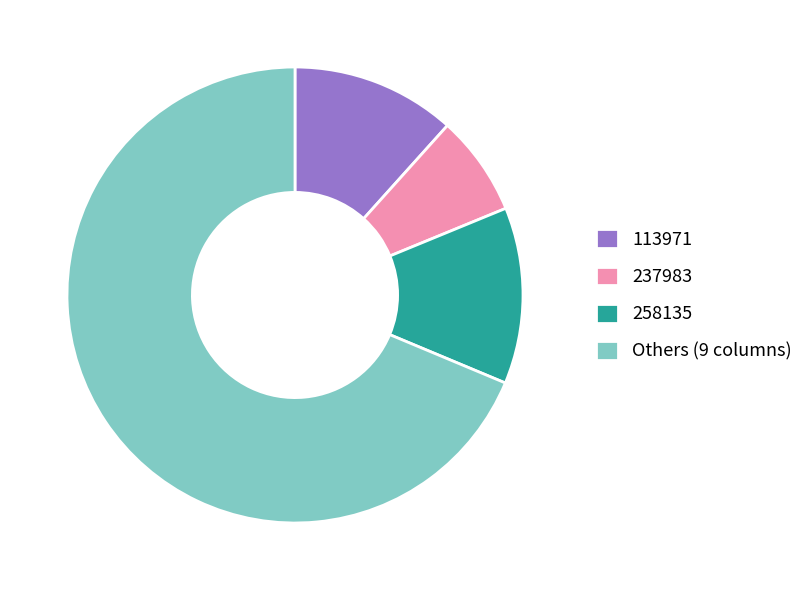

True or false: Others (9 columns) accounts for 75% of the total.

False